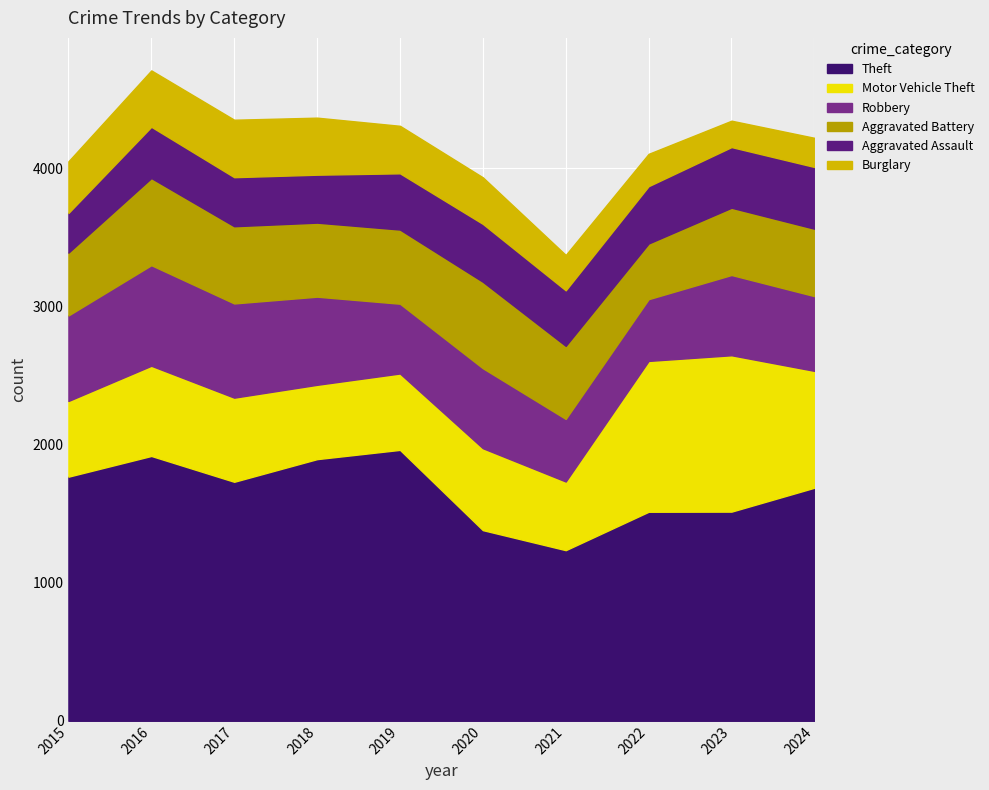

Which series has the largest total across all categories?

Theft